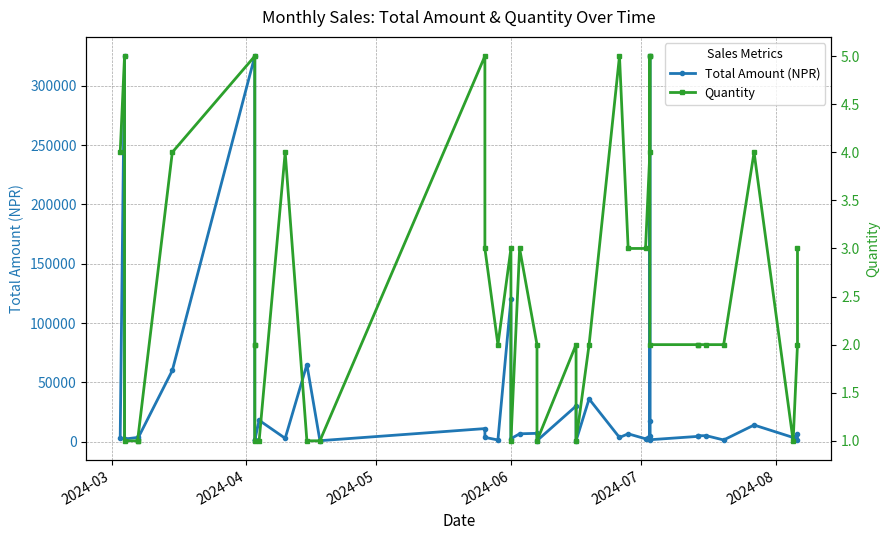

How many data points does each series have?

40